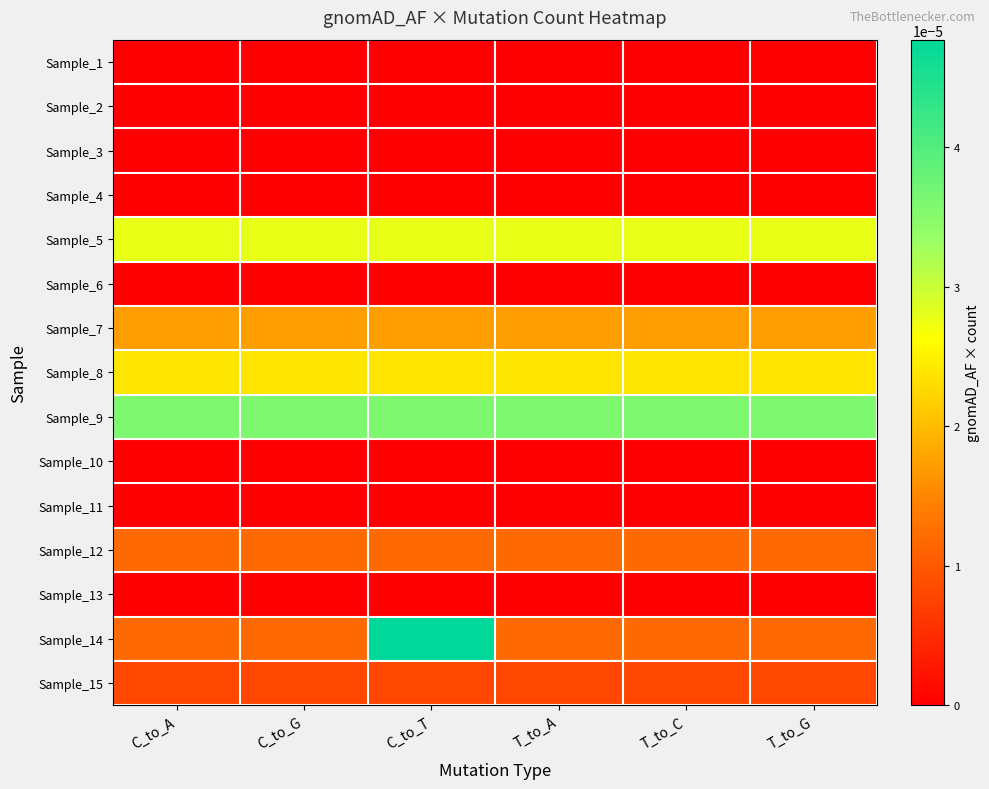

Rank the series by their maximum value, from lowest to highest.

Sample_1, Sample_2, Sample_3, Sample_4, Sample_6, Sample_10, Sample_11, Sample_13, Sample_15, Sample_12, Sample_7, Sample_8, Sample_5, Sample_9, Sample_14